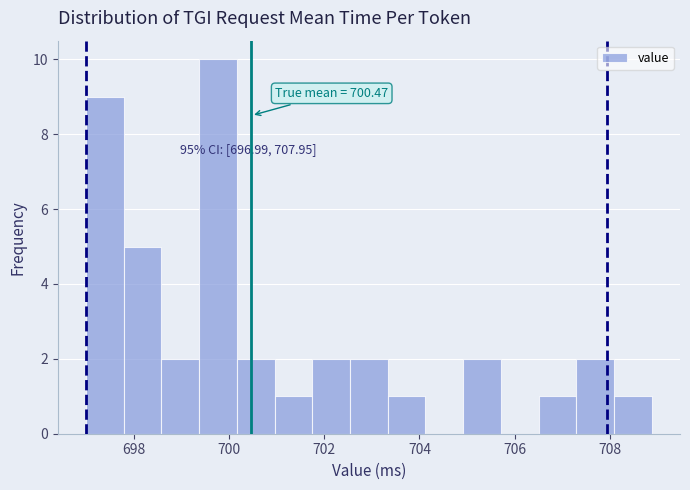

Read against the x-axis, roughly where is the centre of the tallest bar?

699.8